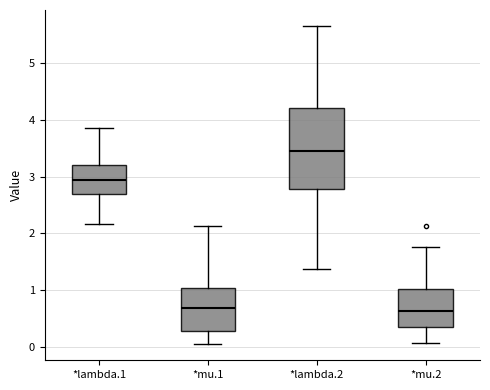

Where does the lower whisker of the box for *lambda.1 end on the y-axis? The values are not printed on the chart, so give them approximately, as read against the axis.

2.2